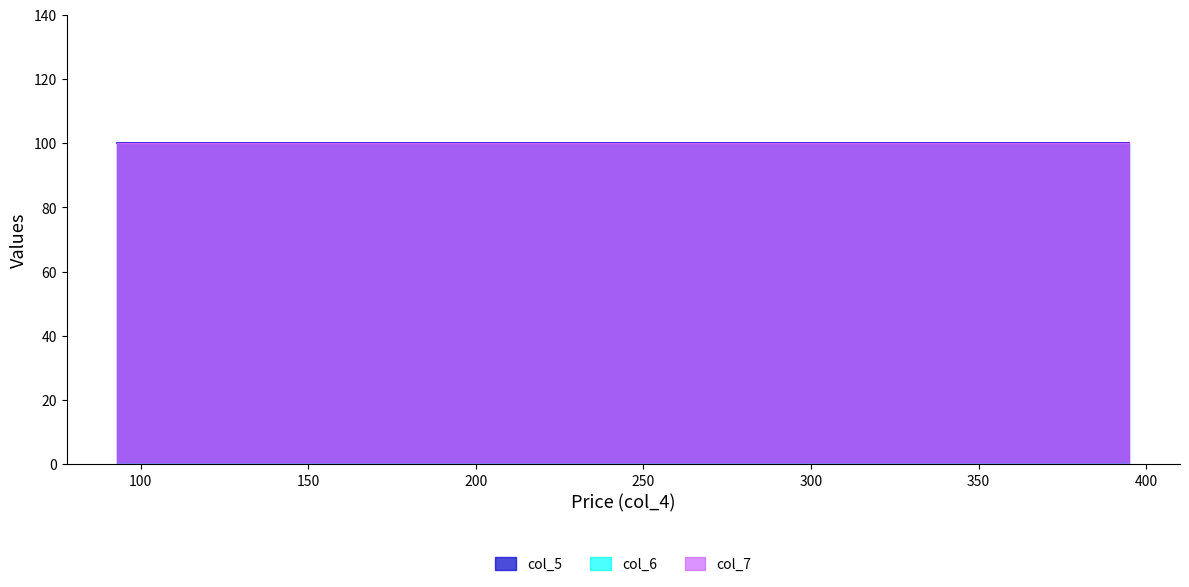

True or false: col_6 and col_7 intersect in this chart.

False